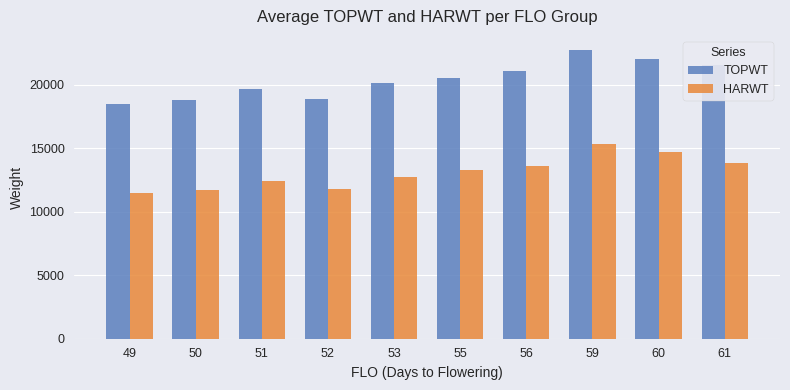

What value does the HARWT series have at 55?

13248.4